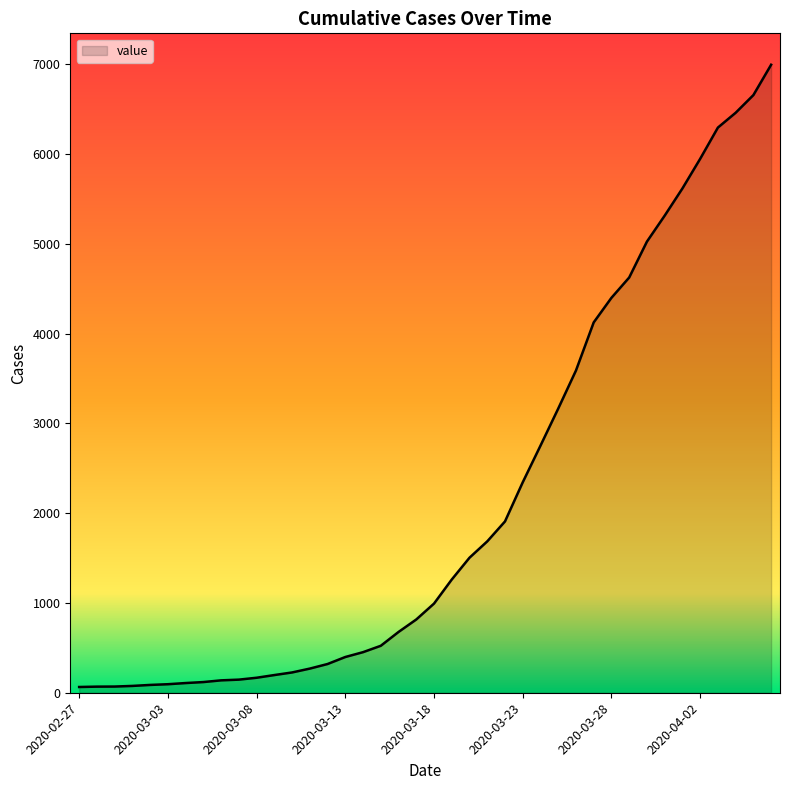

What is the greatest value displayed?

6995